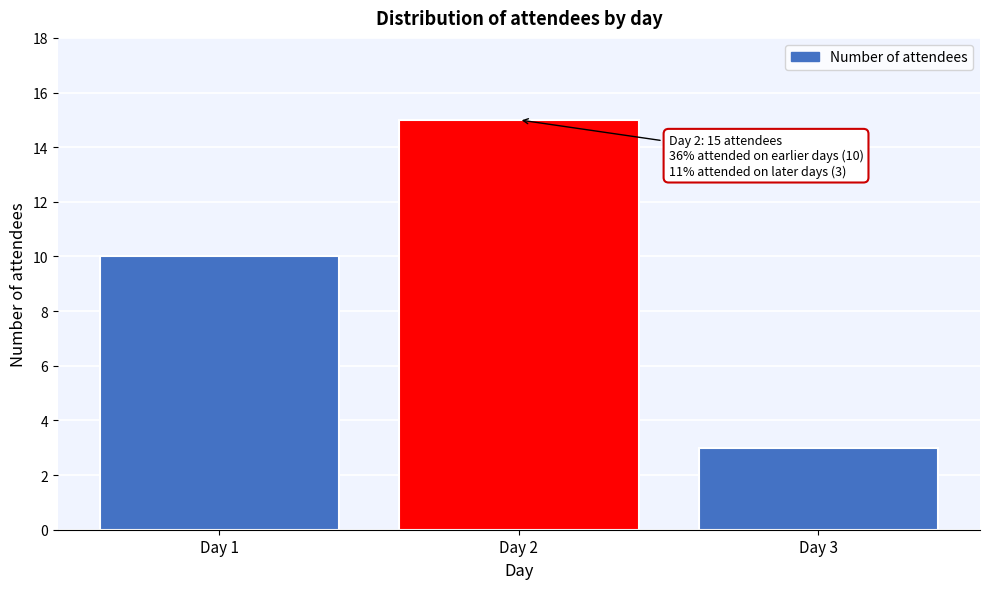

Reading left to right, extract all data points from this chart.

Day 1=10	Day 2=15	Day 3=3